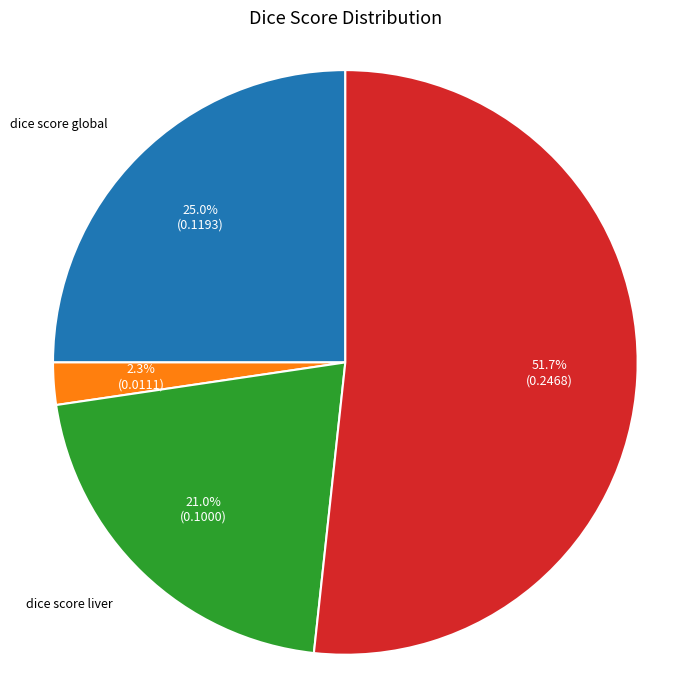

Between dice score liver and dice score tumor, which is larger?

dice score tumor